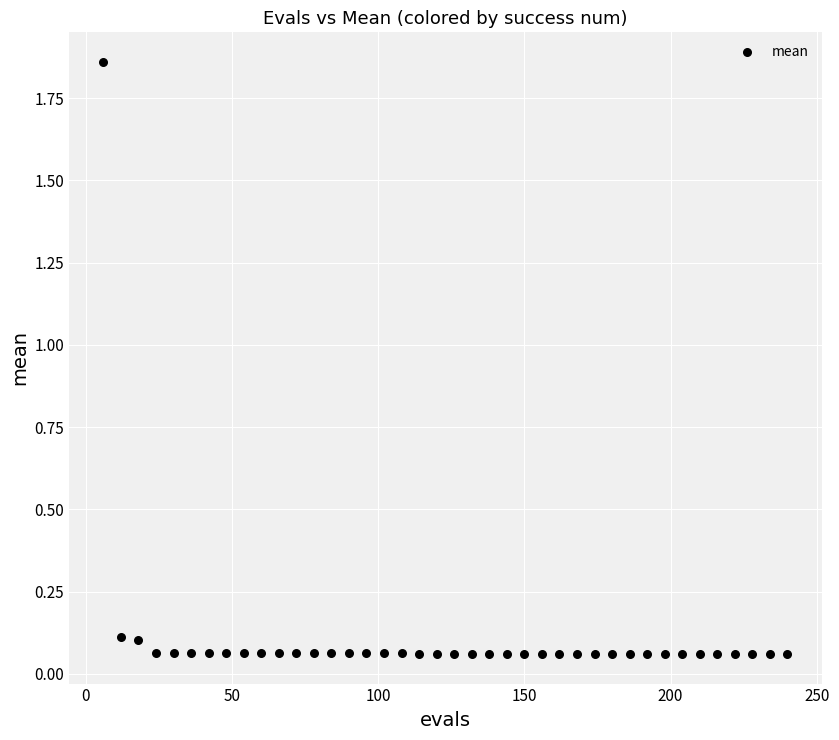

What is the range of Y values (max minus min)?

1.8